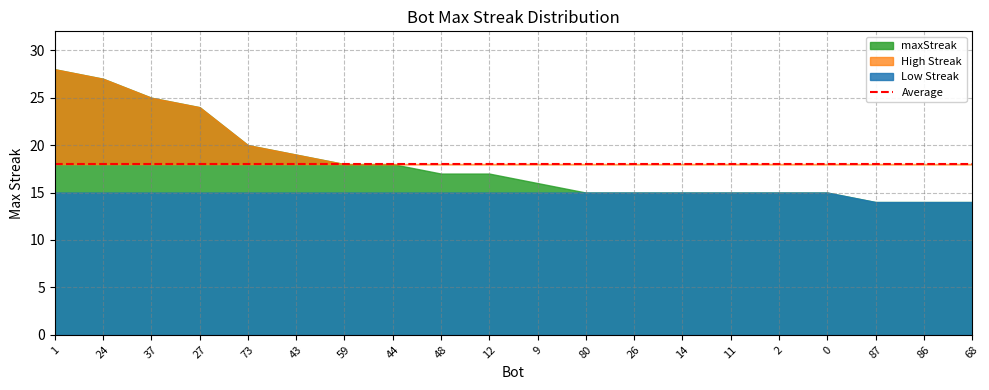

What is the average value?

18